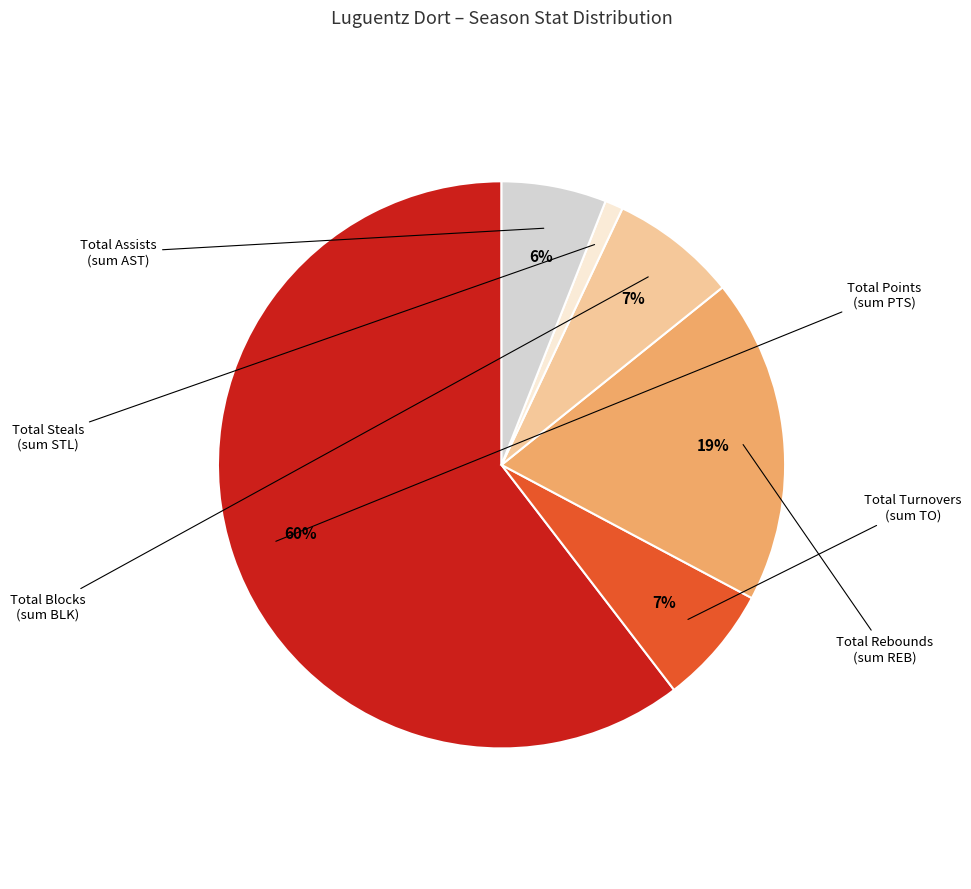

To the nearest percent, what is the average slice percentage?

17%